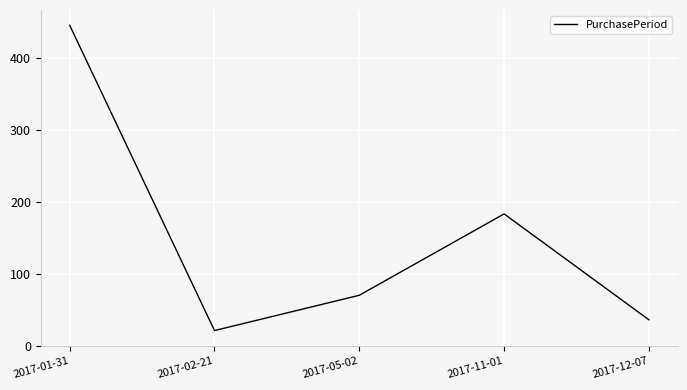

Reading left to right, extract all data points from this chart.

445	21	70	183	36